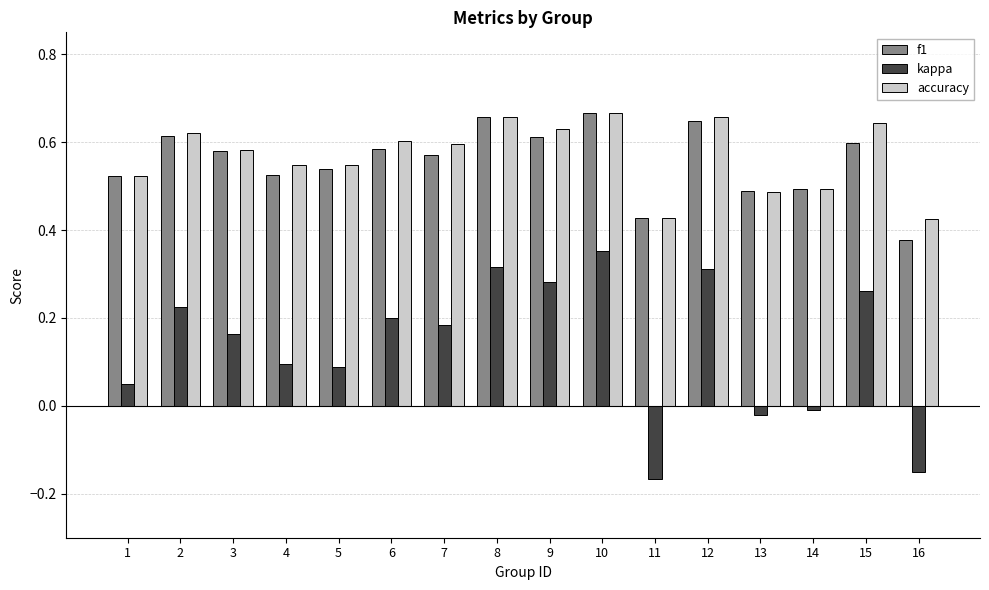

How many f1 values are between 0 and 1?

16